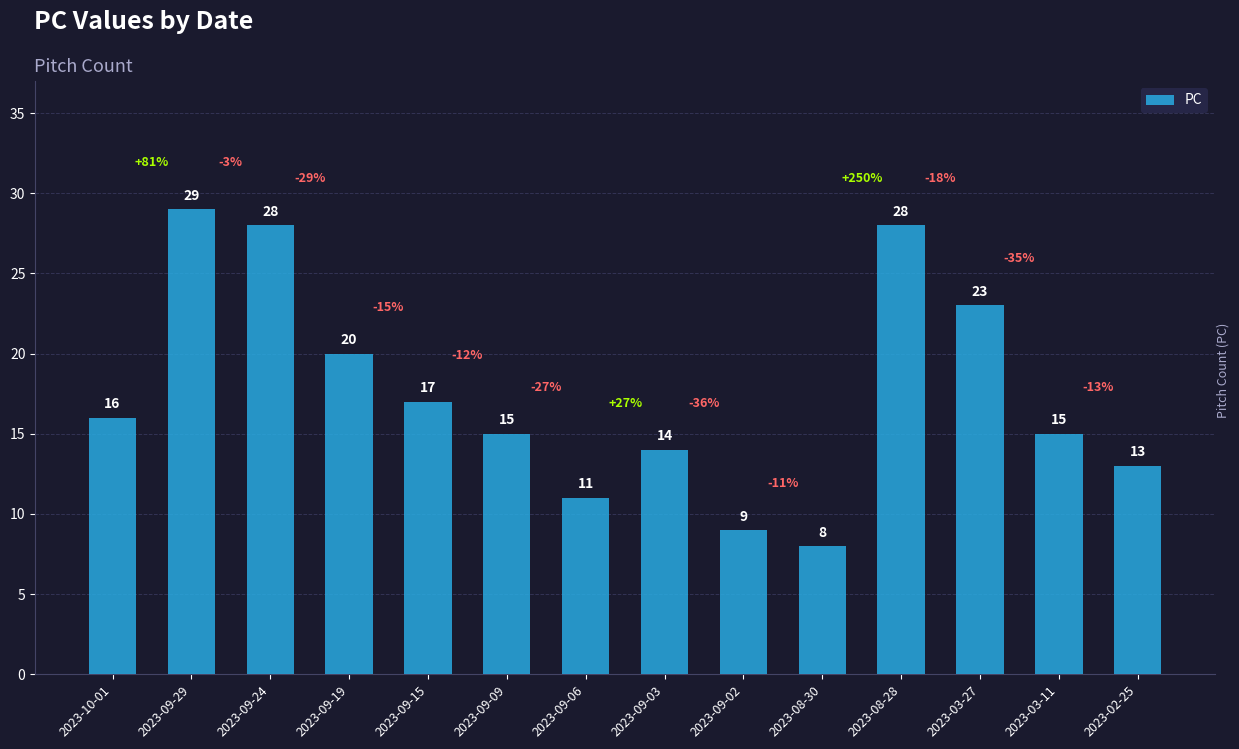

What is the greatest value displayed?

29